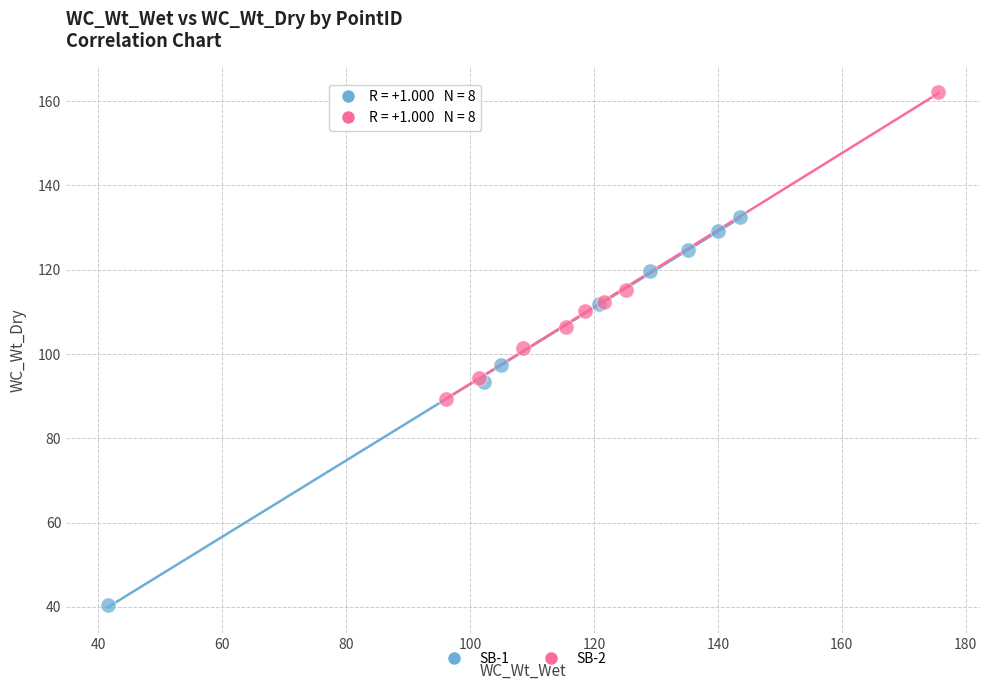

Which series reaches the maximum Y coordinate?

SB-2